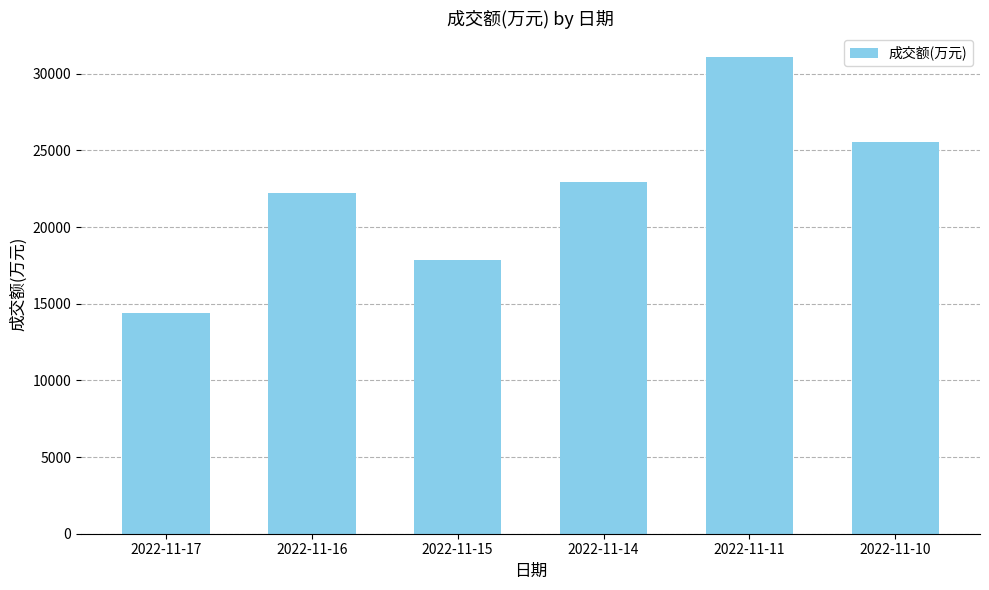

The chart shows a value of 32952 at 2022-11-14. True or false?

False